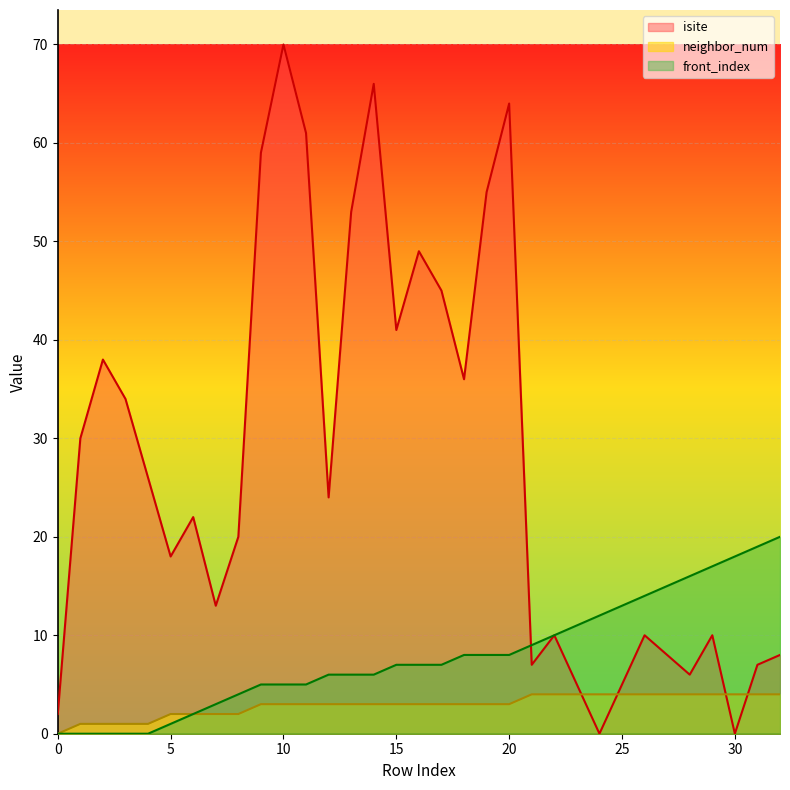

Rank the series by their average value, from highest to lowest.

isite, front_index, neighbor_num